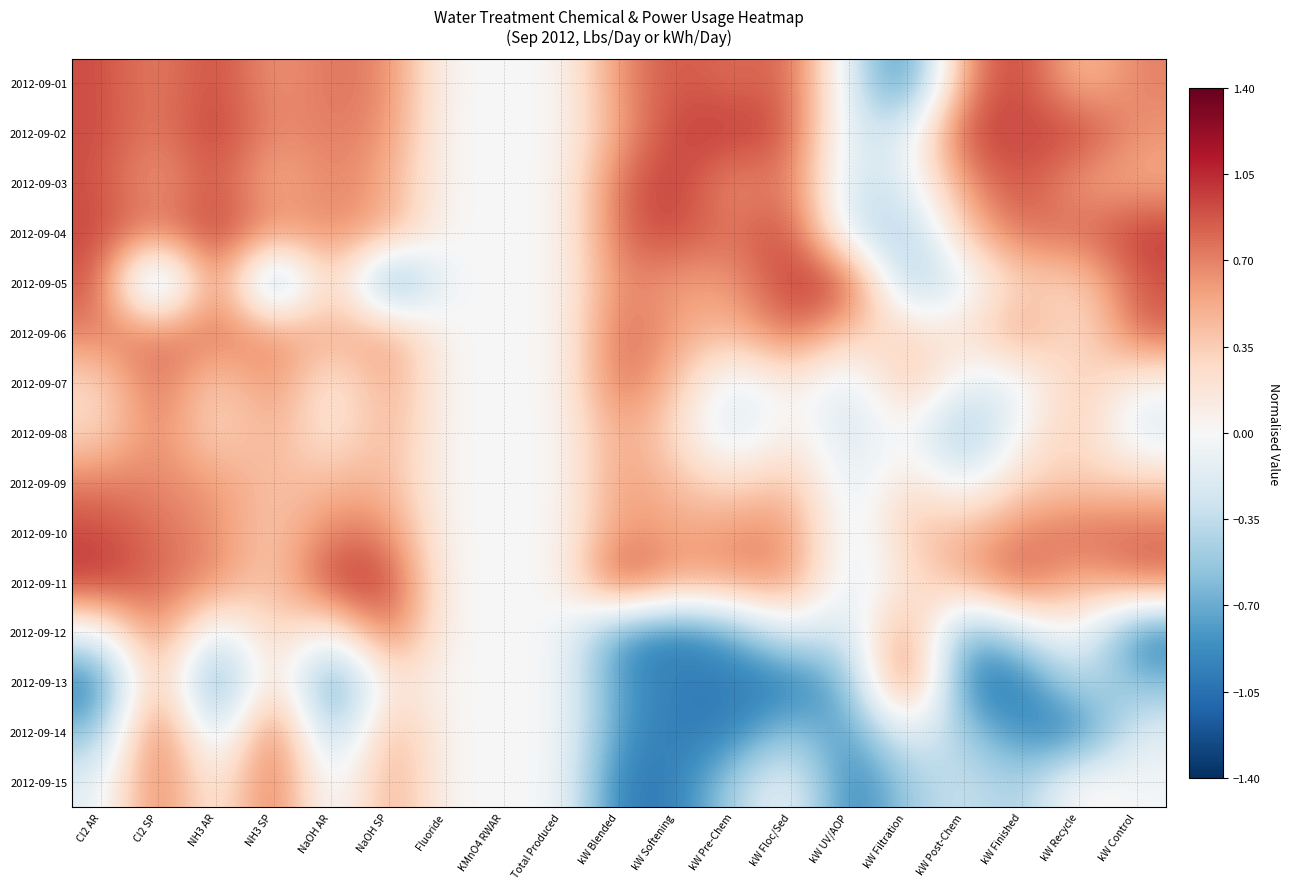

At which category is the sum across all series the highest?

Cl2 SP